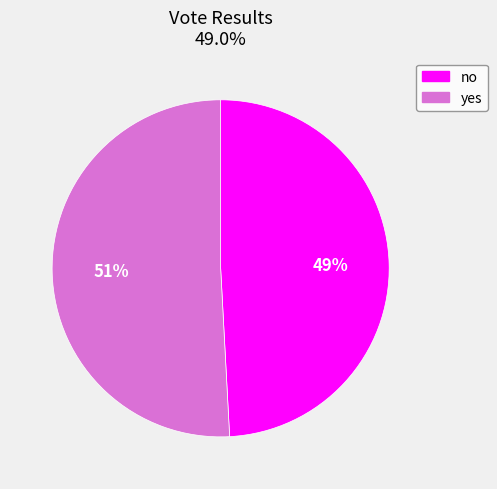

Rank the categories by value from highest to lowest.

yes, no